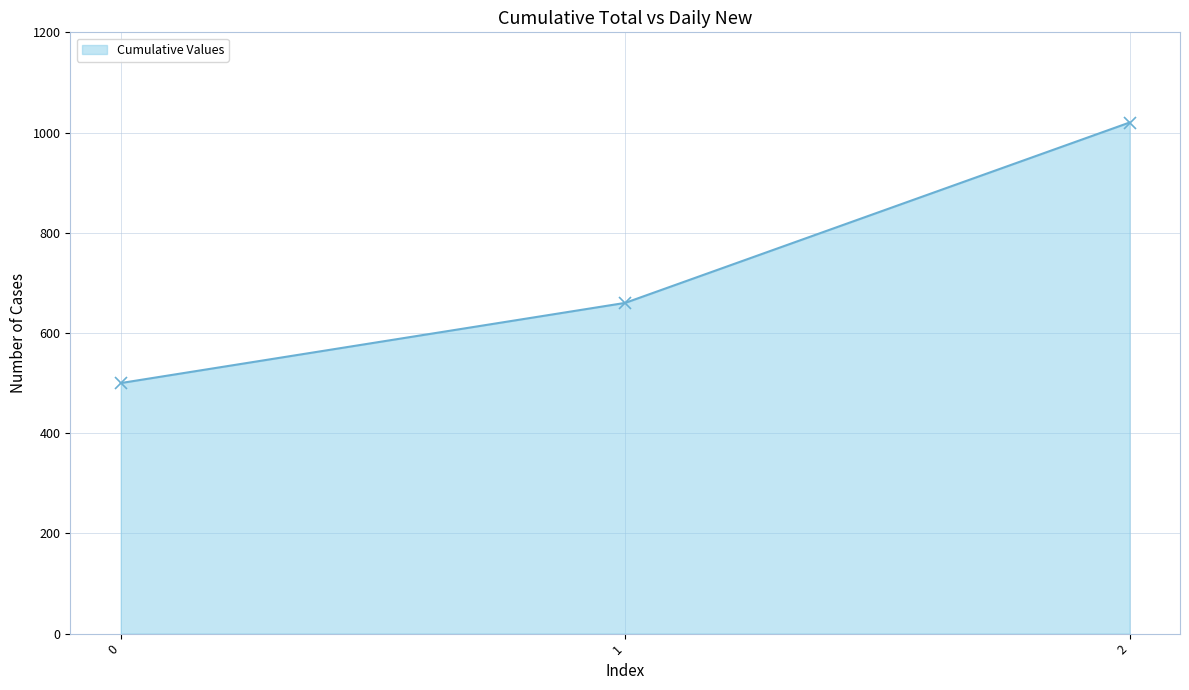

What is the difference between the values at 0 and 2?

520